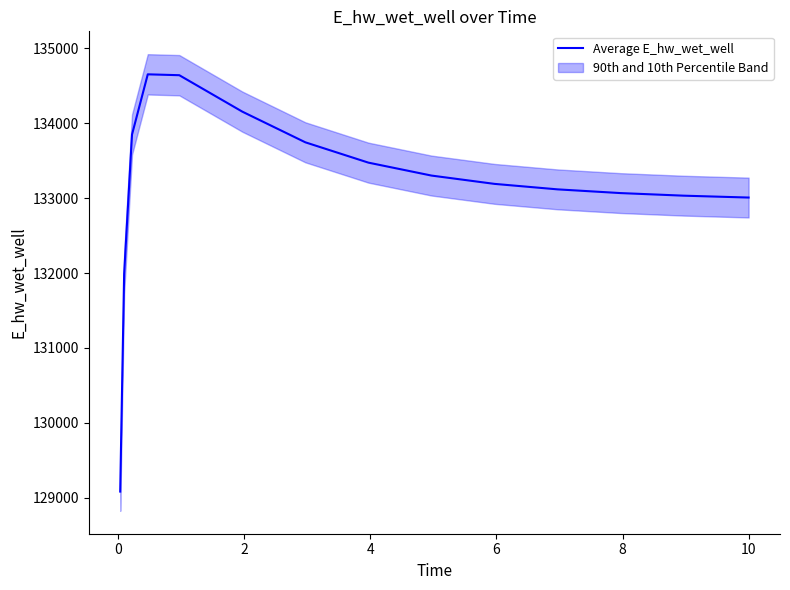

What is the lowest value of the Average E_hw_wet_well series?

129080.1